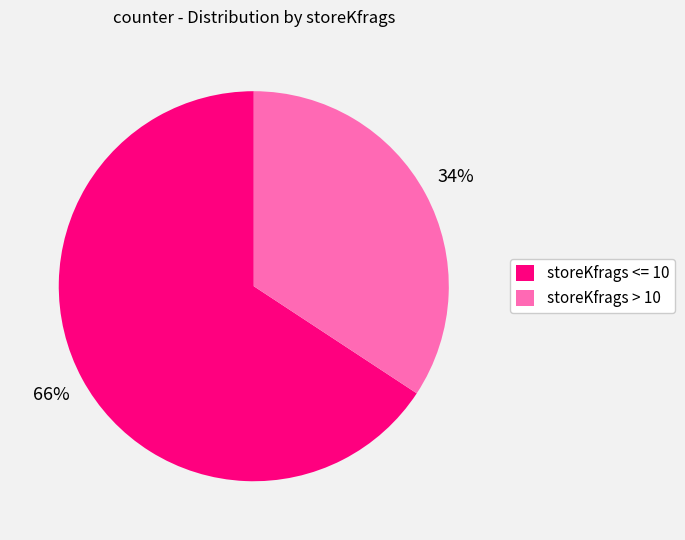

How many segments does this pie chart have?

2